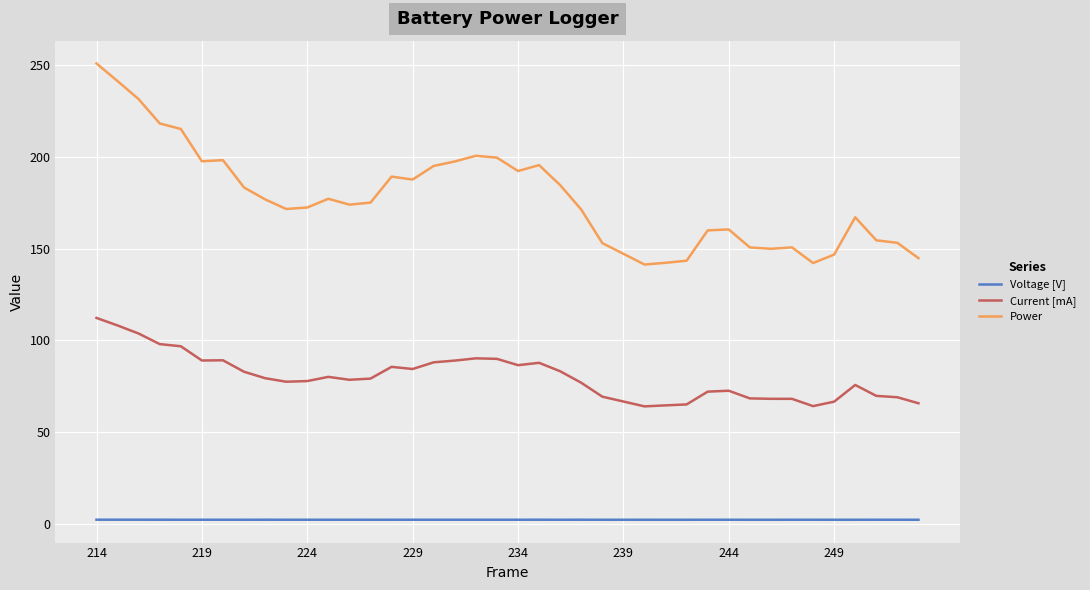

Which series has the largest total across all categories?

Power